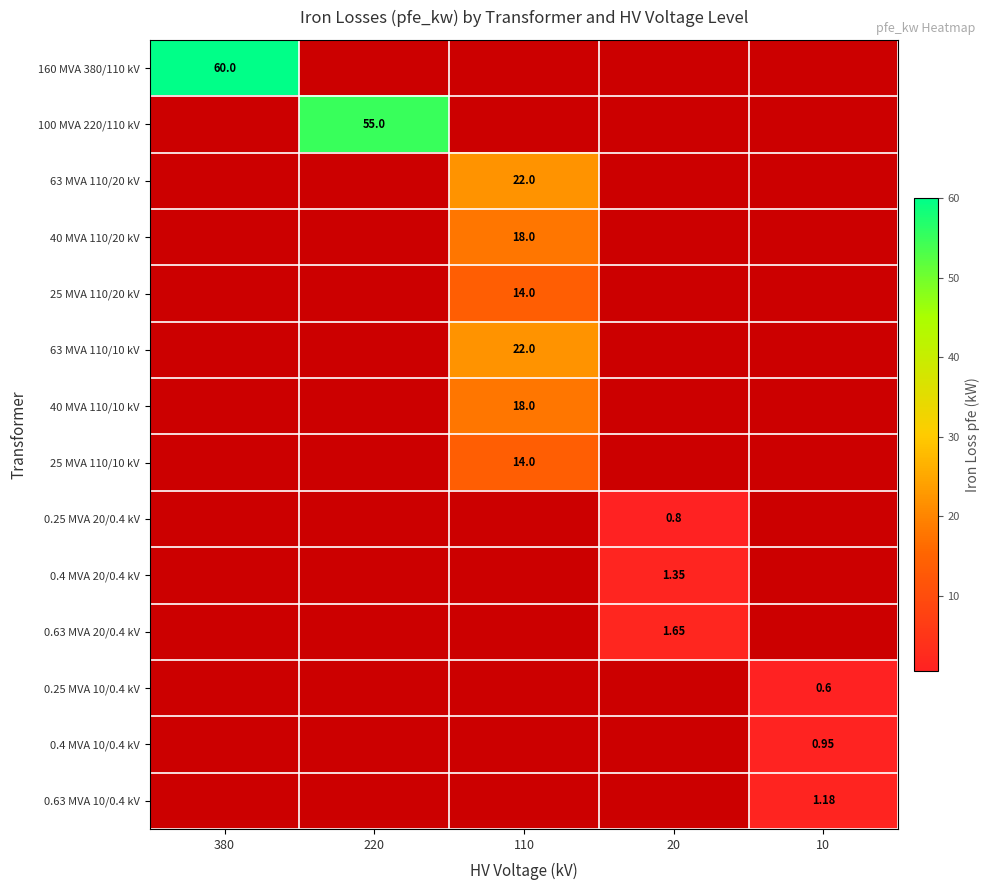

Rank the series by their maximum value, from highest to lowest.

160 MVA 380/110 kV, 100 MVA 220/110 kV, 63 MVA 110/20 kV, 40 MVA 110/20 kV, 25 MVA 110/20 kV, 63 MVA 110/10 kV, 40 MVA 110/10 kV, 25 MVA 110/10 kV, 0.25 MVA 20/0.4 kV, 0.4 MVA 20/0.4 kV, 0.63 MVA 20/0.4 kV, 0.25 MVA 10/0.4 kV, 0.4 MVA 10/0.4 kV, 0.63 MVA 10/0.4 kV